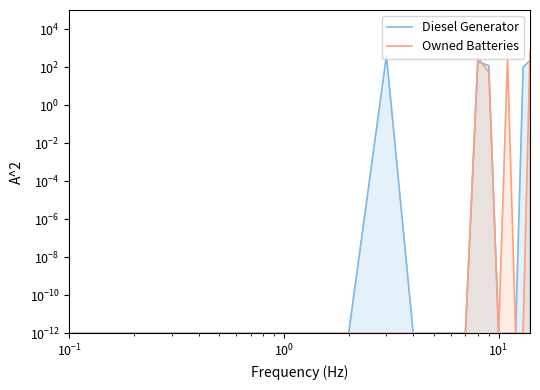

Which has a higher value, $\mathdefault{10^{1}}$ or $\mathdefault{10^{0}}$?

$\mathdefault{10^{1}}$